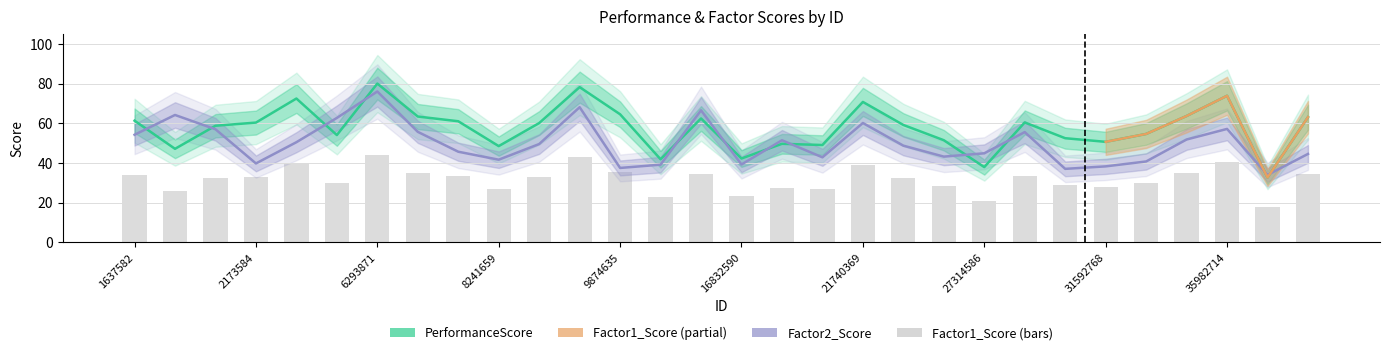

Rank the series by their average value, from lowest to highest.

Factor1_Score, Factor2_Score, PerformanceScore